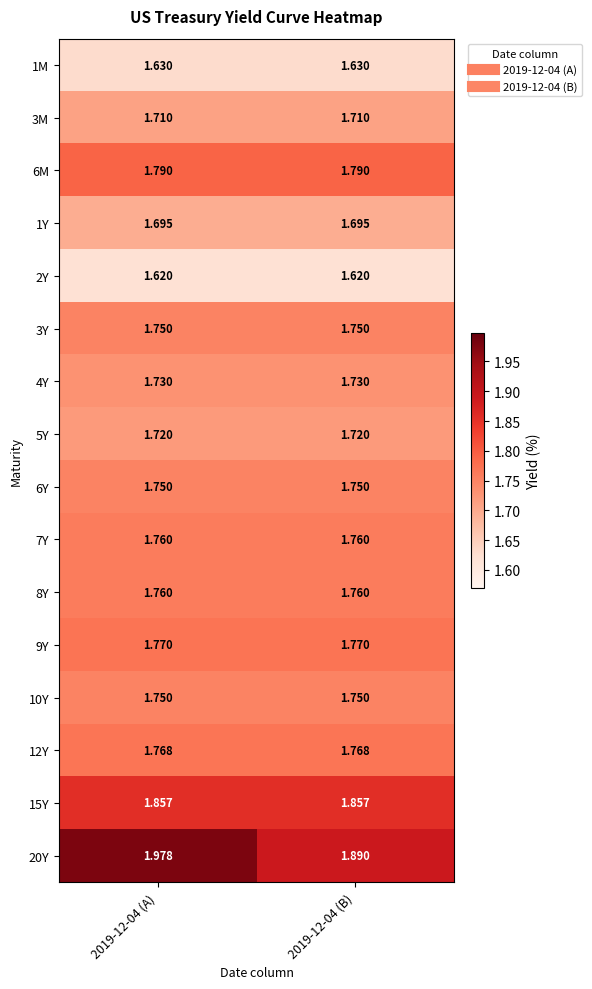

Is the value of 3M at 2019-12-04 (A) greater than the value of 5Y at 2019-12-04 (B)?

No